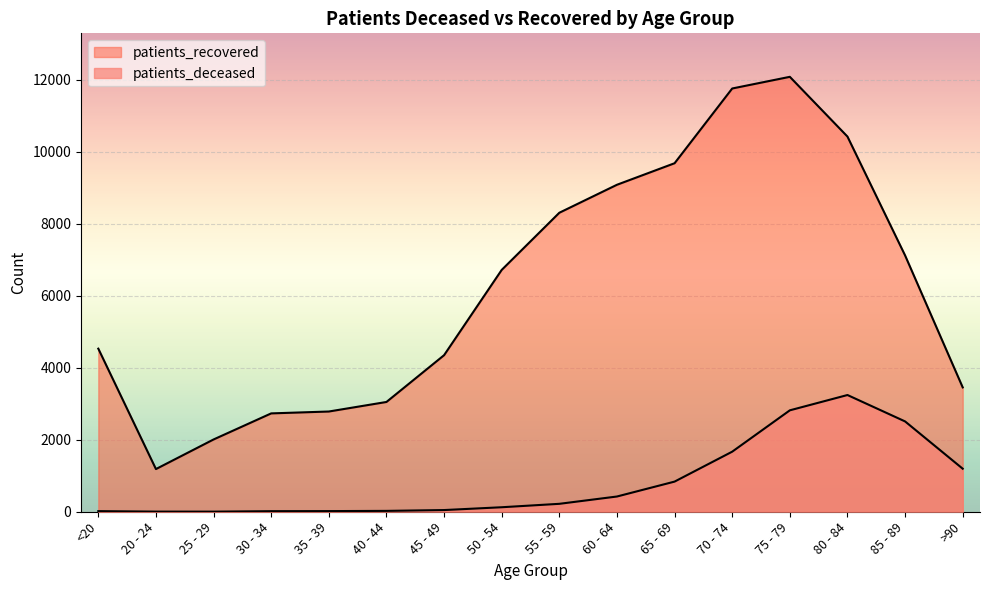

Where is patients_recovered nearest to the value 6630?

50 - 54